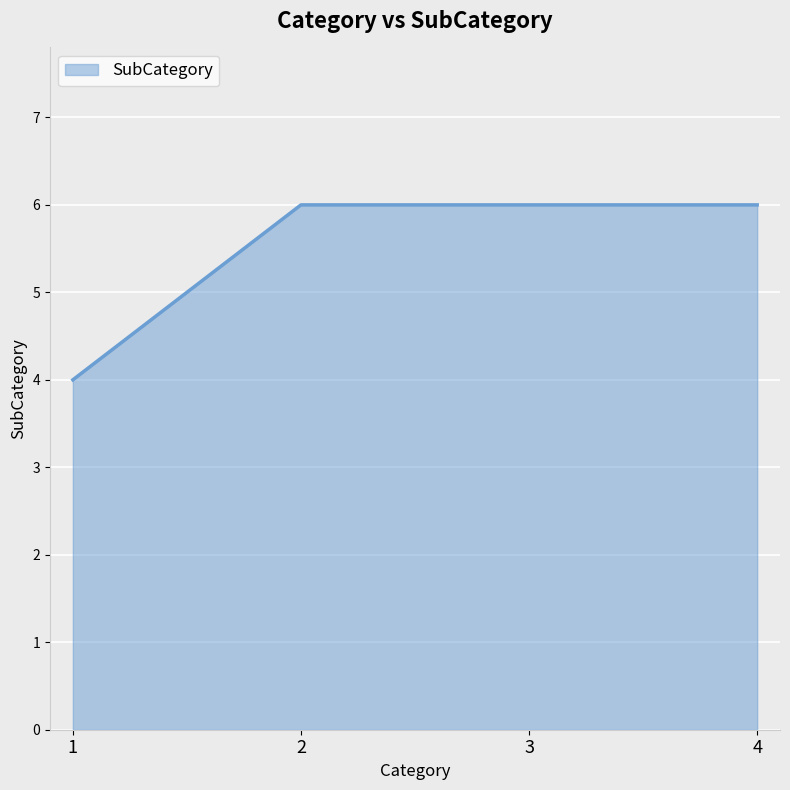

What is the sum of the values at 2 and 1?

10